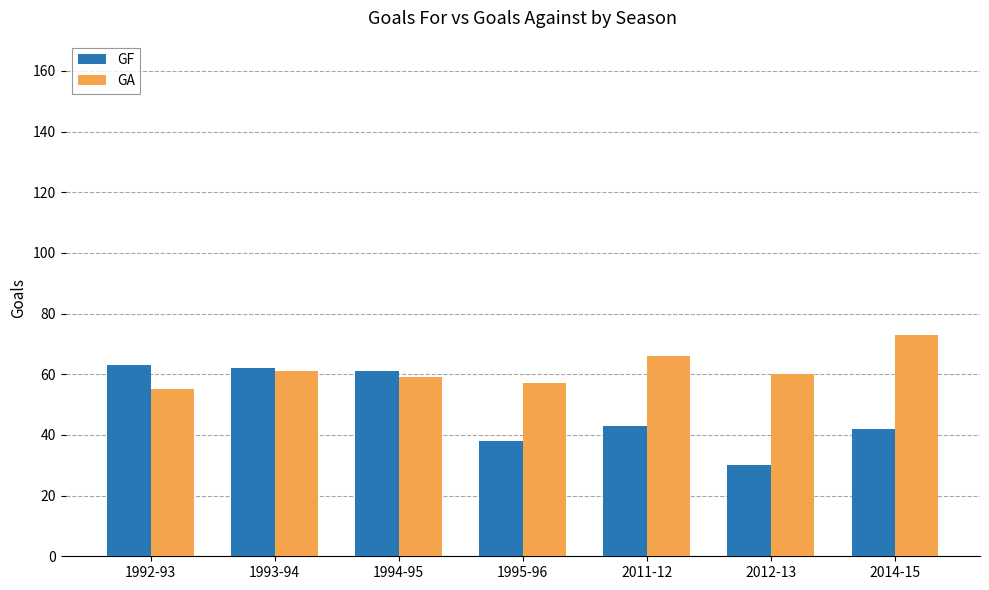

Are the bars horizontal?

No